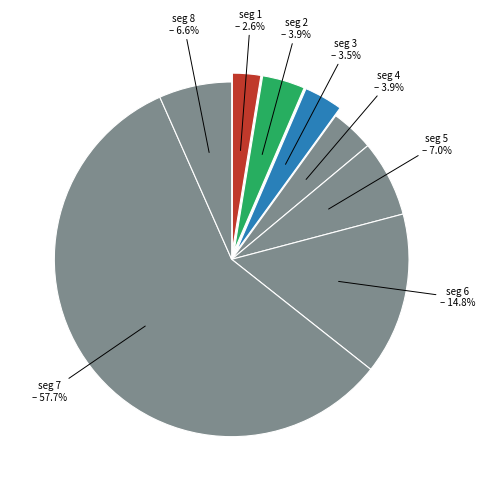

Is there any slice that represents more than half of the pie?

Yes